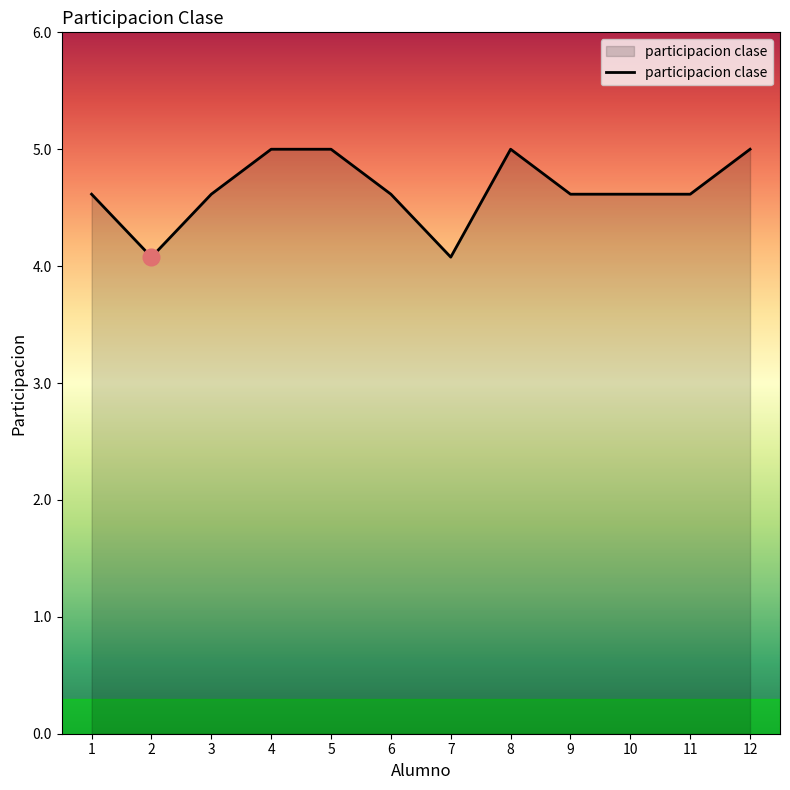

Approximately how many times larger is the value at 10 compared to 8?

0.9